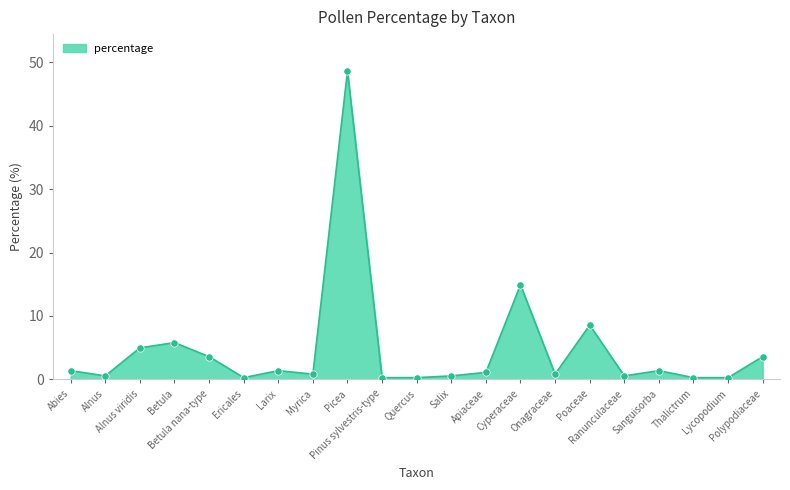

What is the change in value from Ericales to Picea?

+48.3